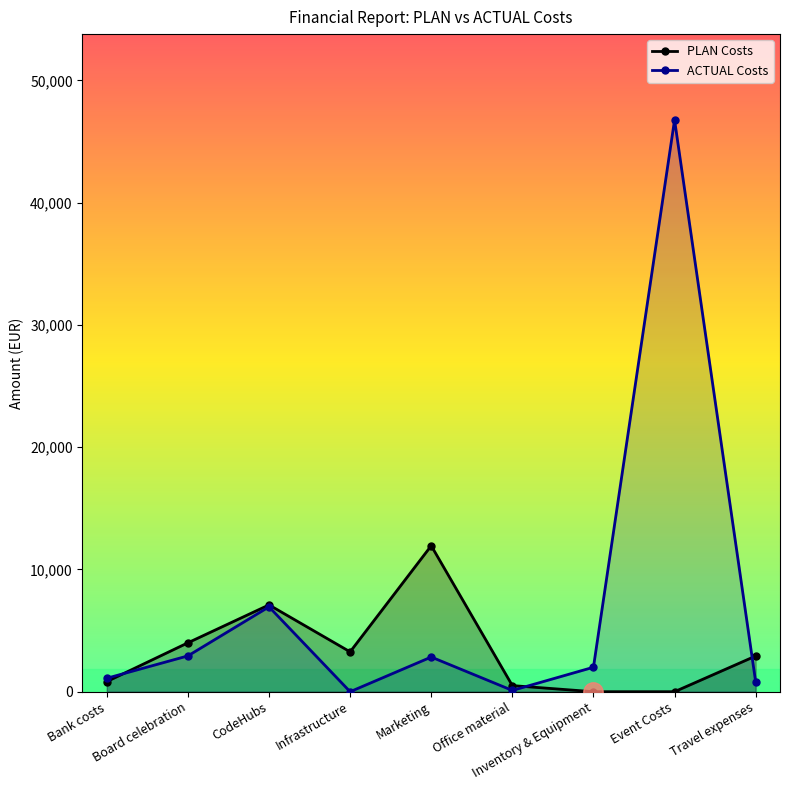

Between CodeHubs and Office material, which series saw the biggest shift?

ACTUAL Costs